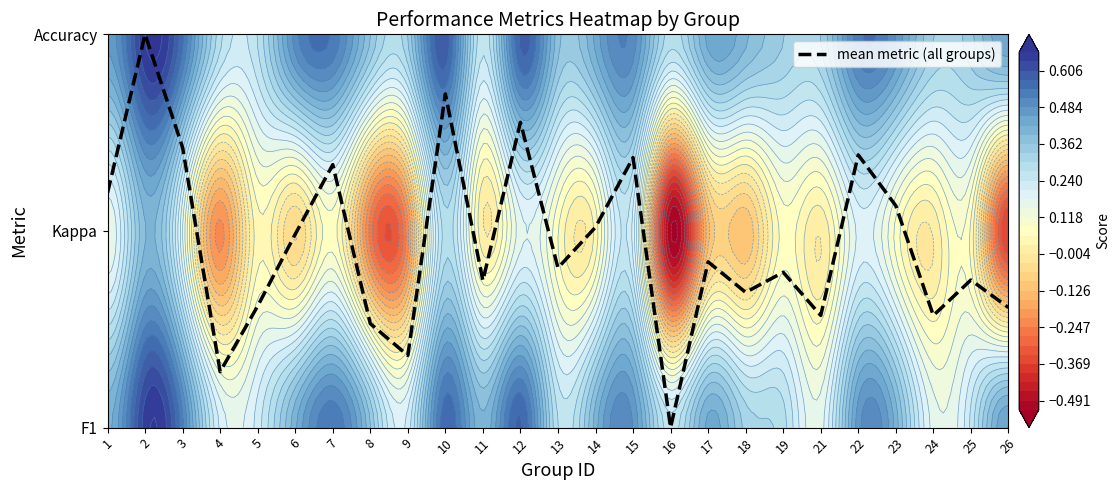

What is the sum of the values at 21 and 1?

1.8